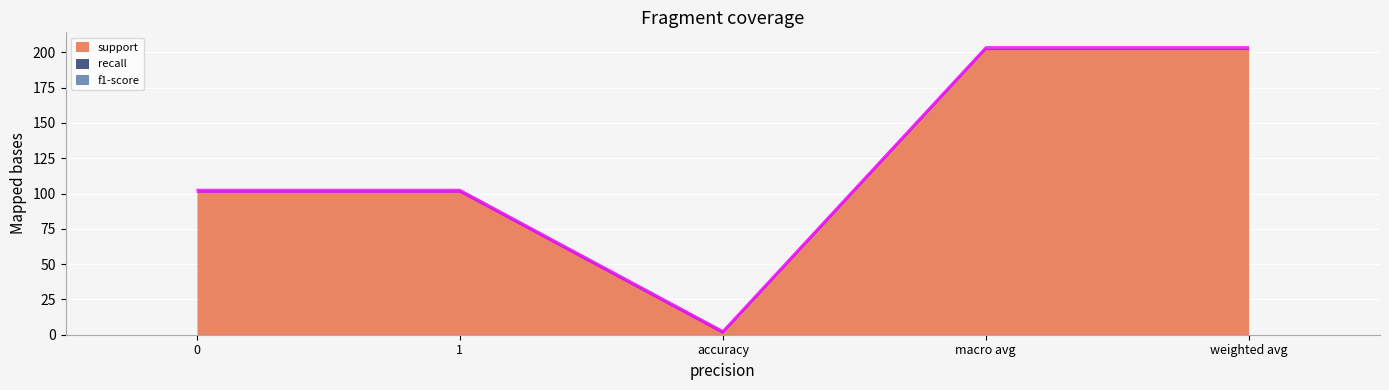

Between 0 and accuracy, which series saw the biggest shift?

support